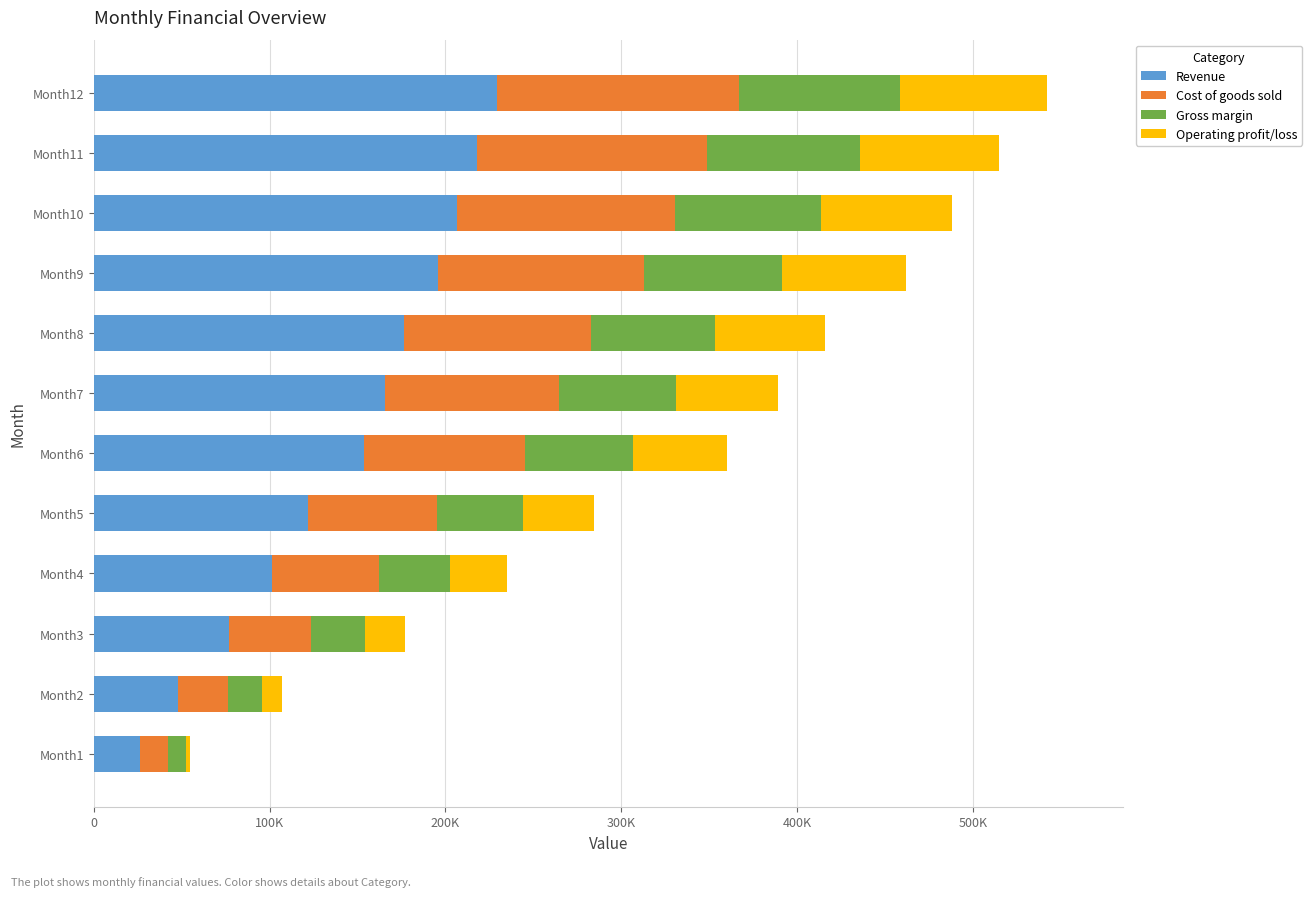

What is the average value of the Gross margin series?

57322